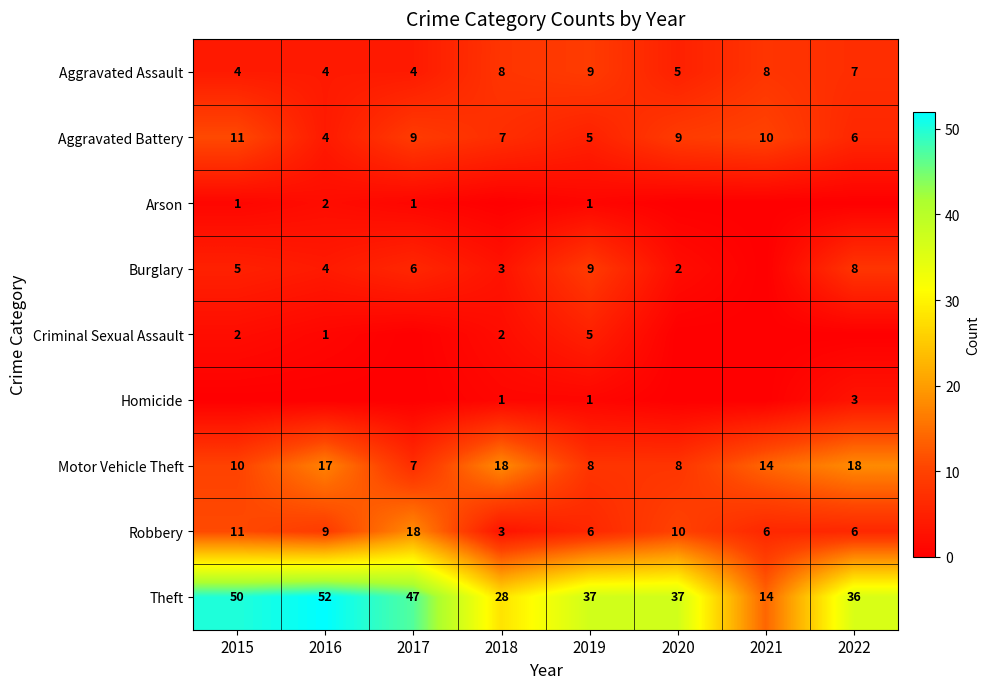

What is the difference between the second highest and second lowest values in the Aggravated Assault series?

4